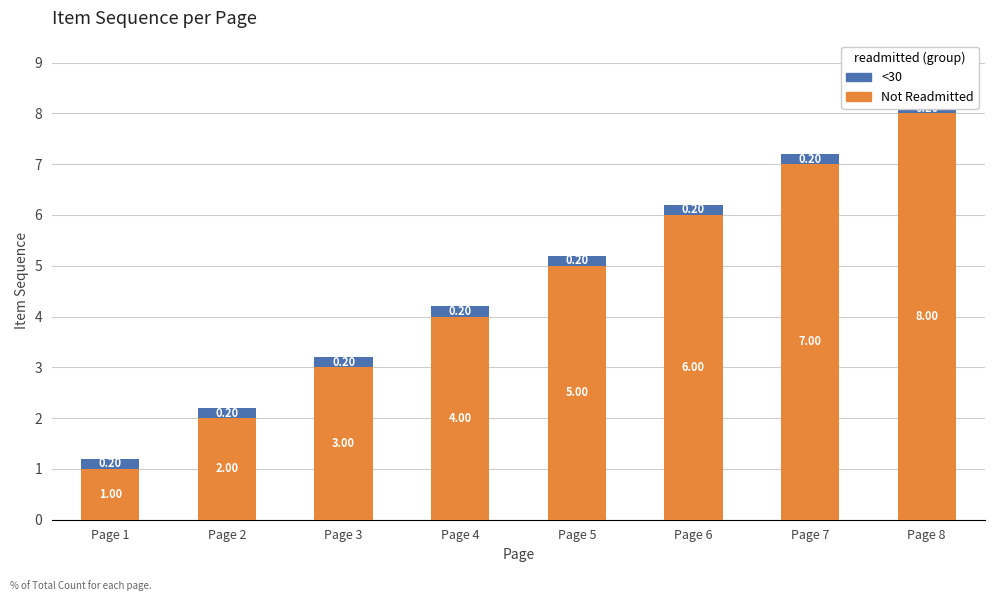

What are all the series names shown in the legend?

Not Readmitted, <30